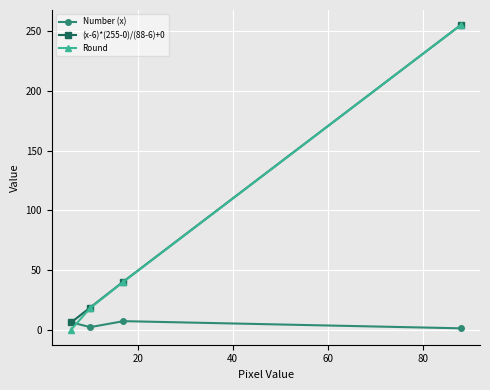

Which series has the largest range (max minus min)?

Round